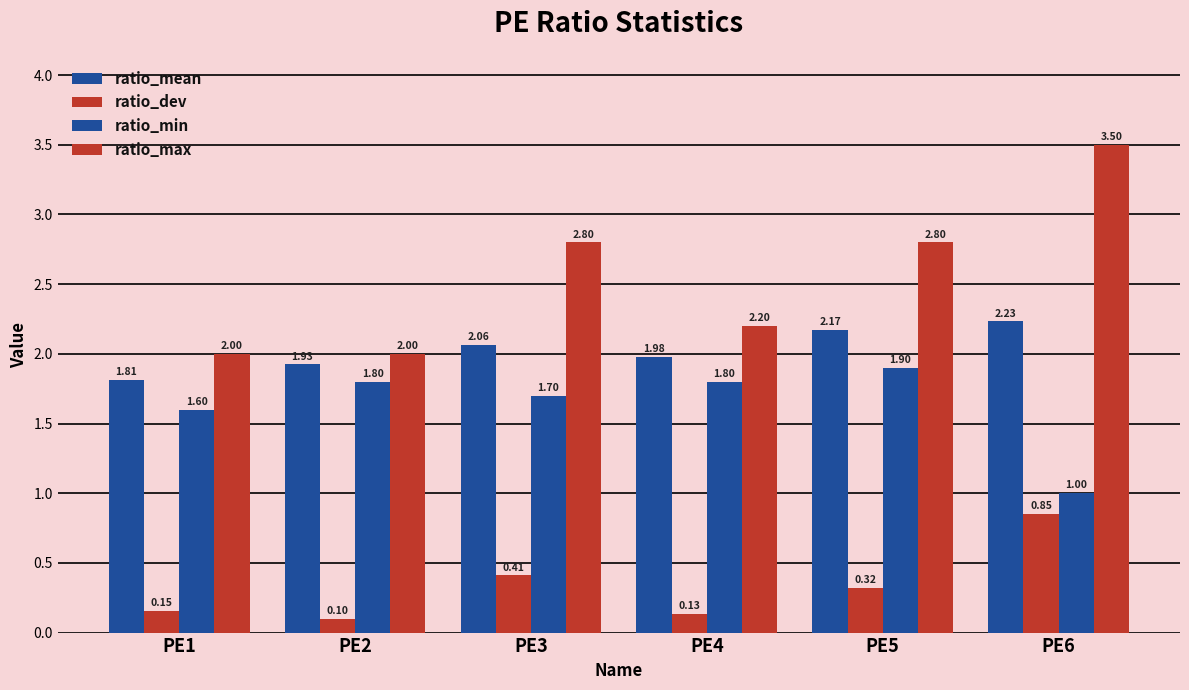

List the labels in order of ratio_mean value, largest first.

PE6, PE5, PE3, PE4, PE2, PE1